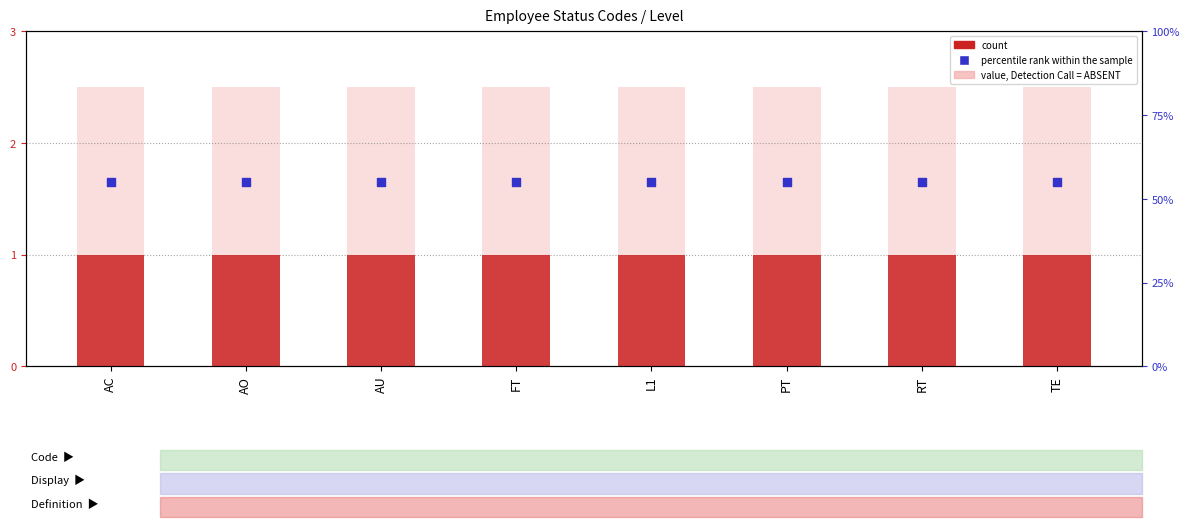

What is the total value across all series at AC?

3.2